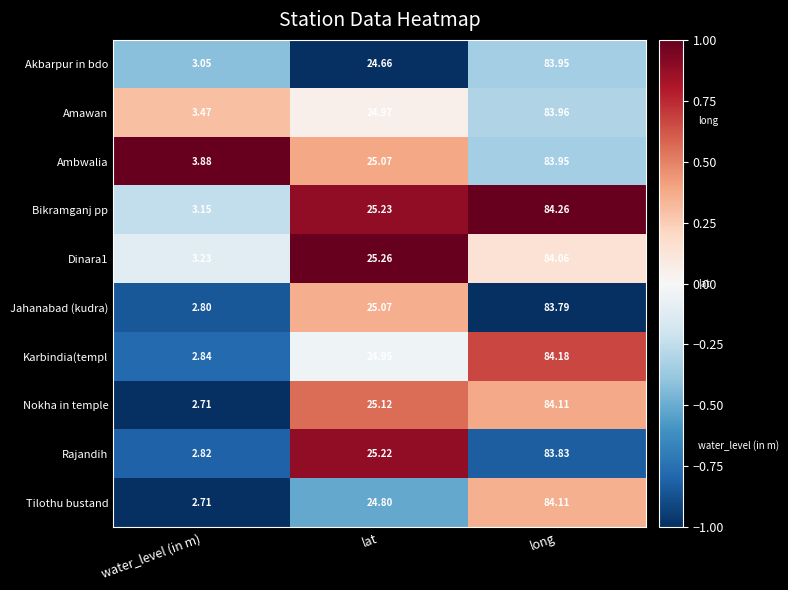

At which category is the sum across all series the highest?

long